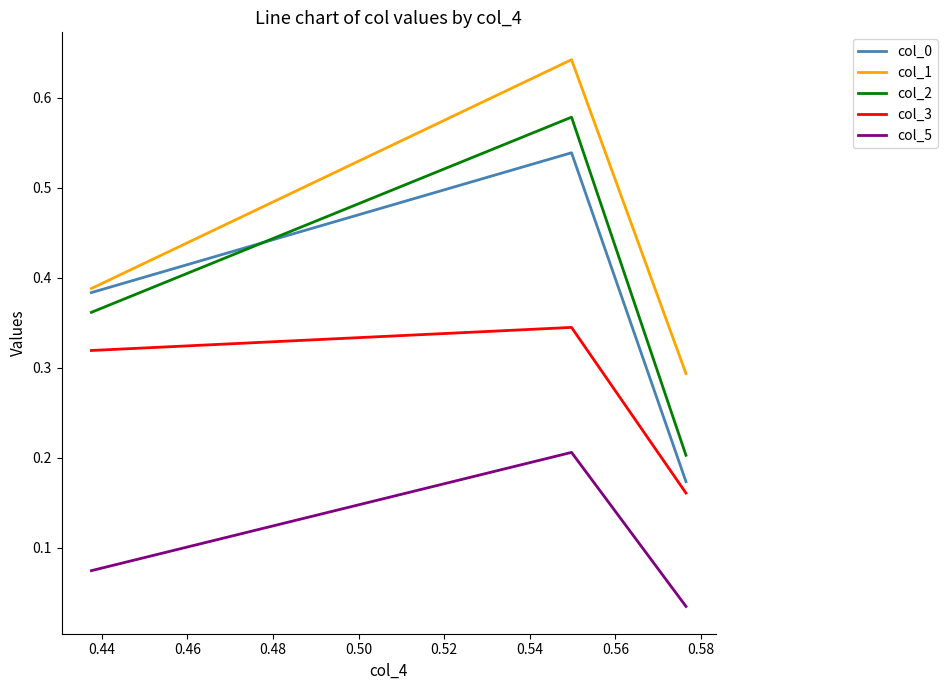

Is it true that col_3 equals 0.3 at 0.46?

True